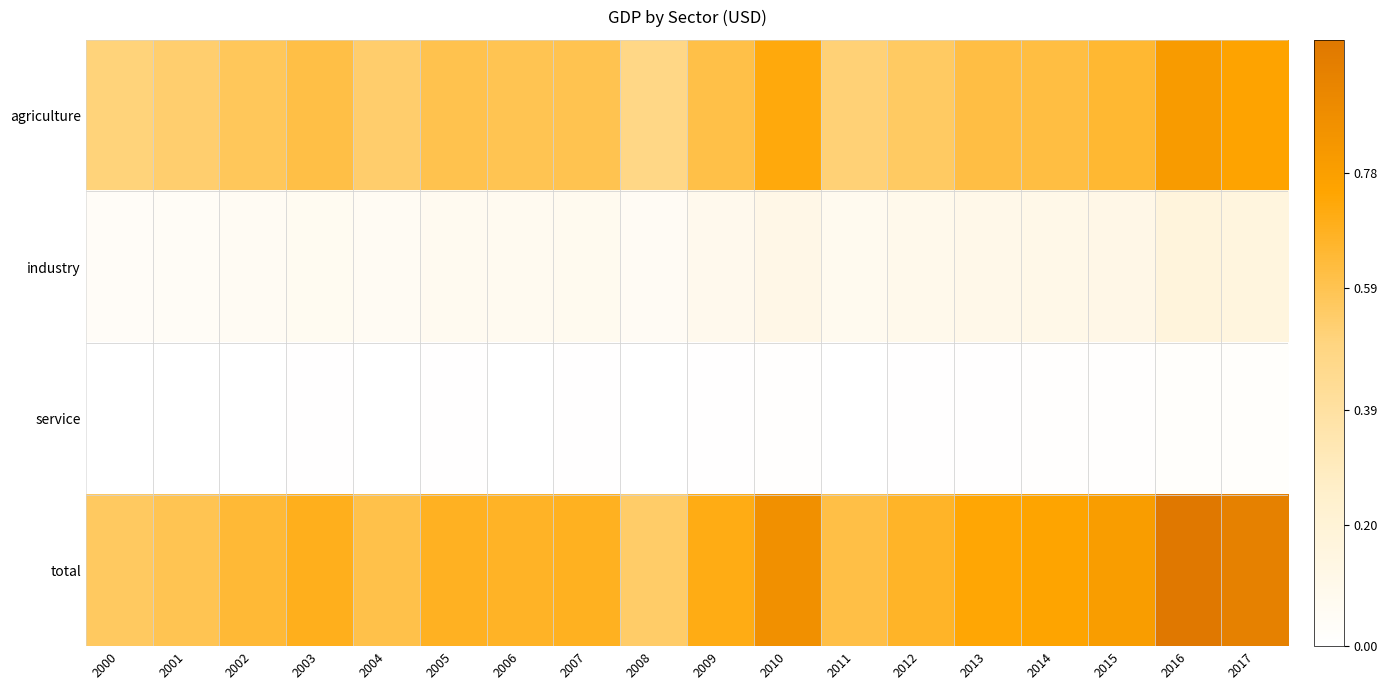

At which category does the chart reach its peak across all series?

2016